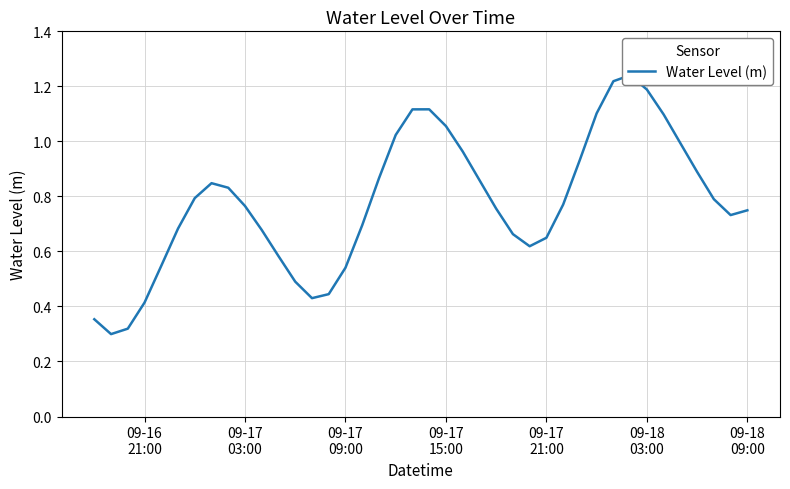

Does the chart display data point markers on the line(s)?

No